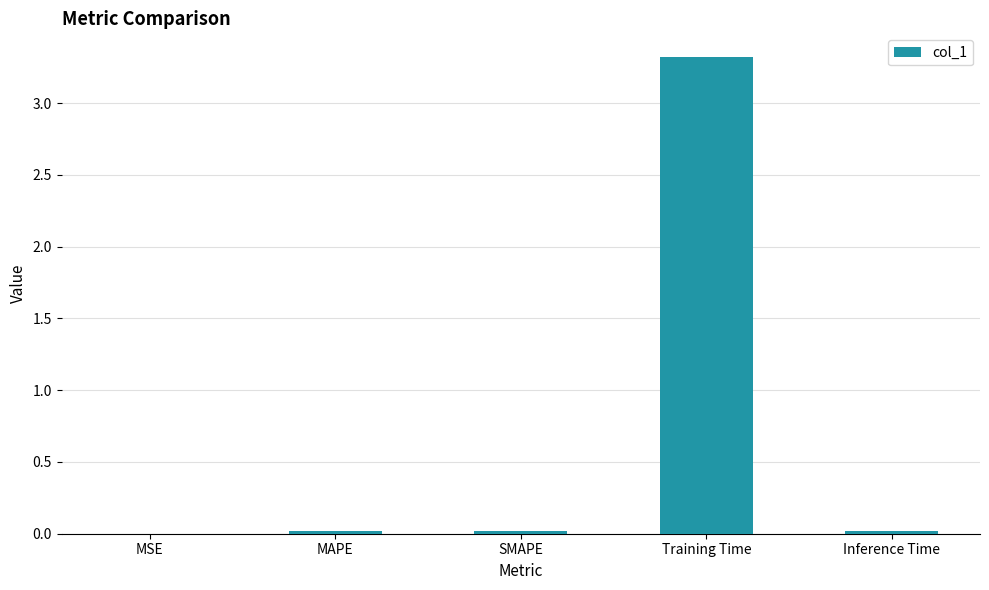

What is the sum of all values?

3.4